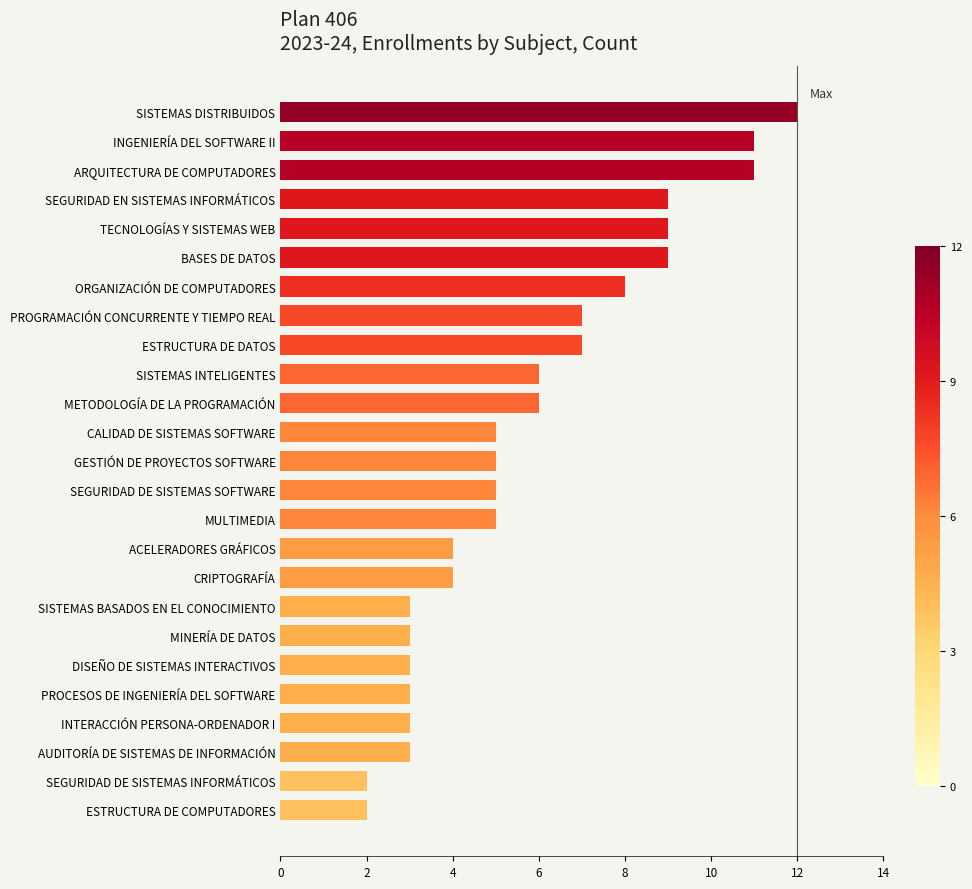

Reading bottom to top, extract all data points from this chart.

2	2	3	3	3	3	3	3	4	4	5	5	5	5	6	6	7	7	8	9	9	9	11	11	12